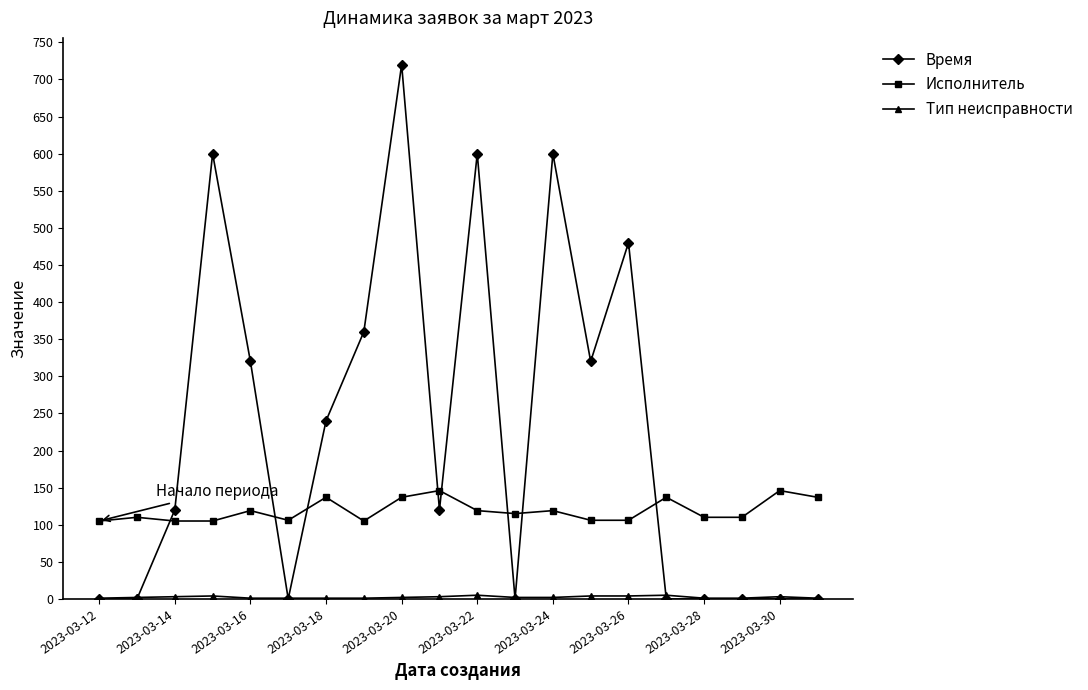

Does the chart have visible grid lines?

No